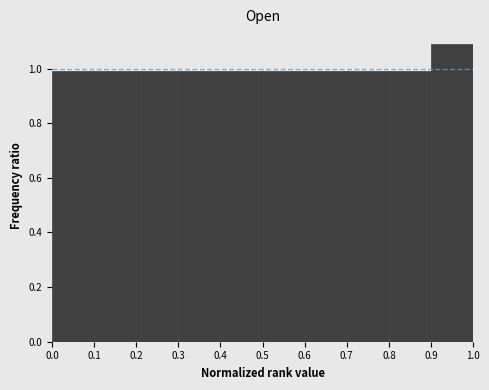

Reading left to right, transcribe this chart: for each bar, give the range it covers on the x-axis and its height. The values are not printed on the chart, so give them approximately, as read against the axis.

0.0 to 0.1: 1.00
0.1 to 0.2: 1.00
0.2 to 0.3: 1.00
0.3 to 0.4: 1.00
0.4 to 0.5: 1.00
0.5 to 0.6: 1.00
0.6 to 0.7: 1.00
0.7 to 0.8: 1.00
0.8 to 0.9: 1.00
0.9 to 1.0: 1.08